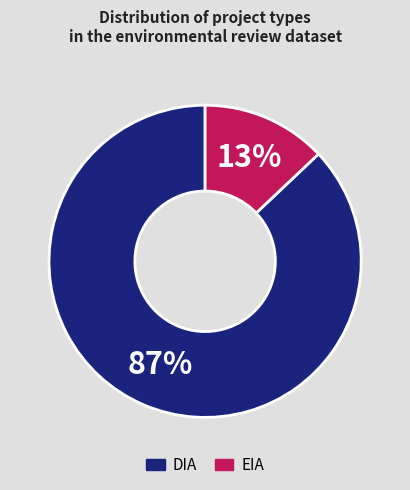

True or false: DIA accounts for 92% of the total.

False